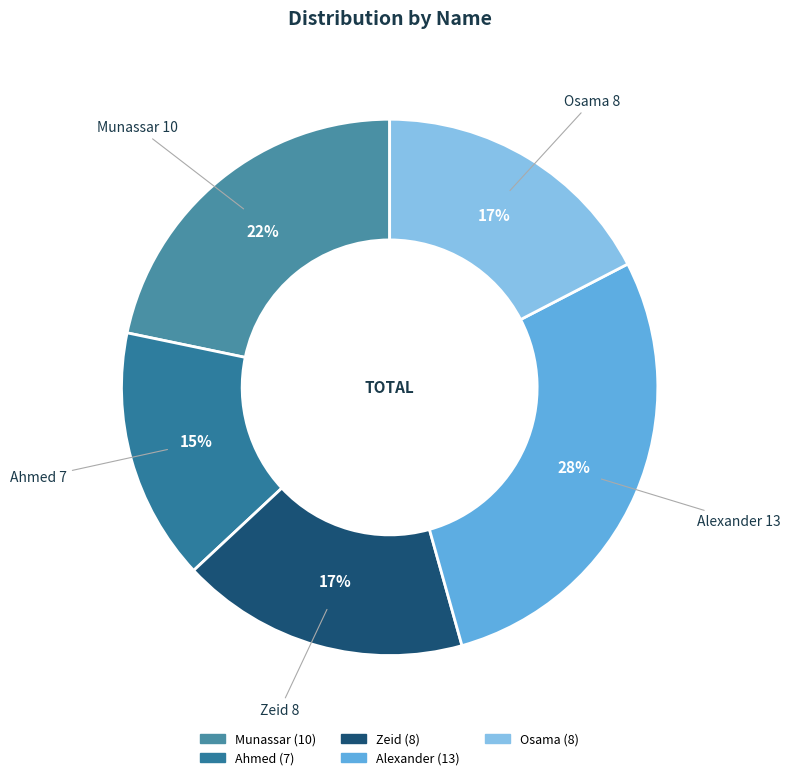

Is the sum of Ahmed and Zeid greater than half?

No